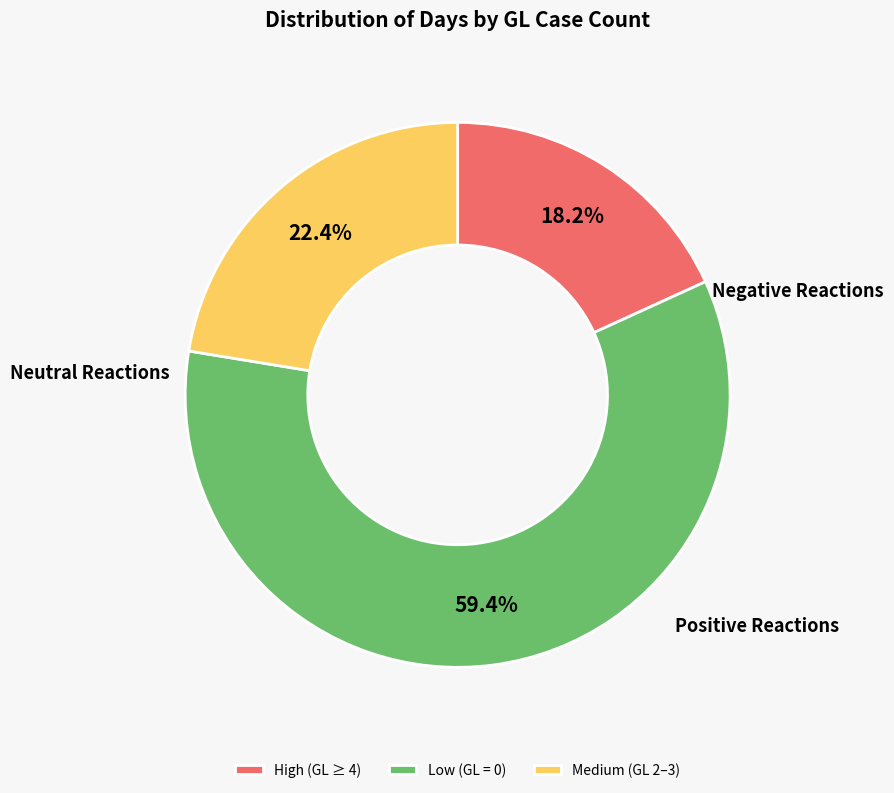

How many slices are in this pie chart?

3